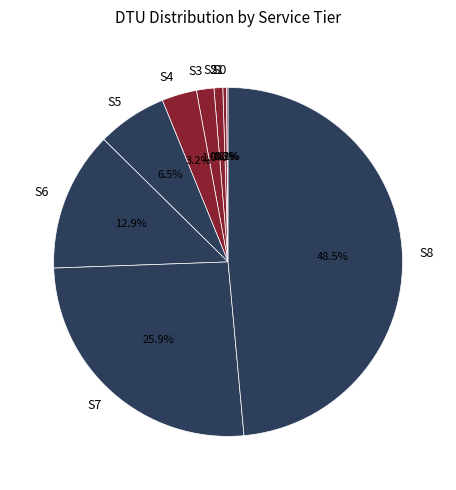

What percentage do S2 and S4 together represent?

4.0%